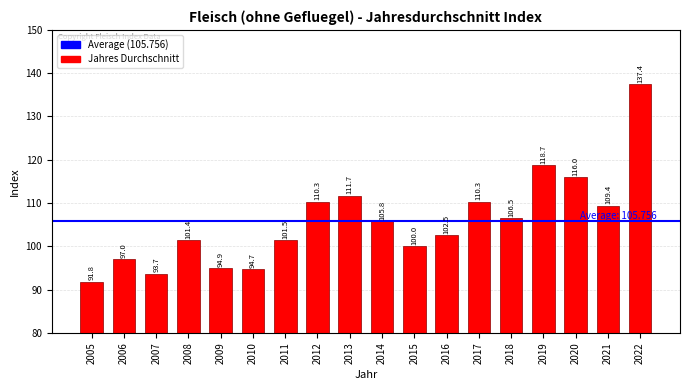

What is the approximate value at 2006?

97.0